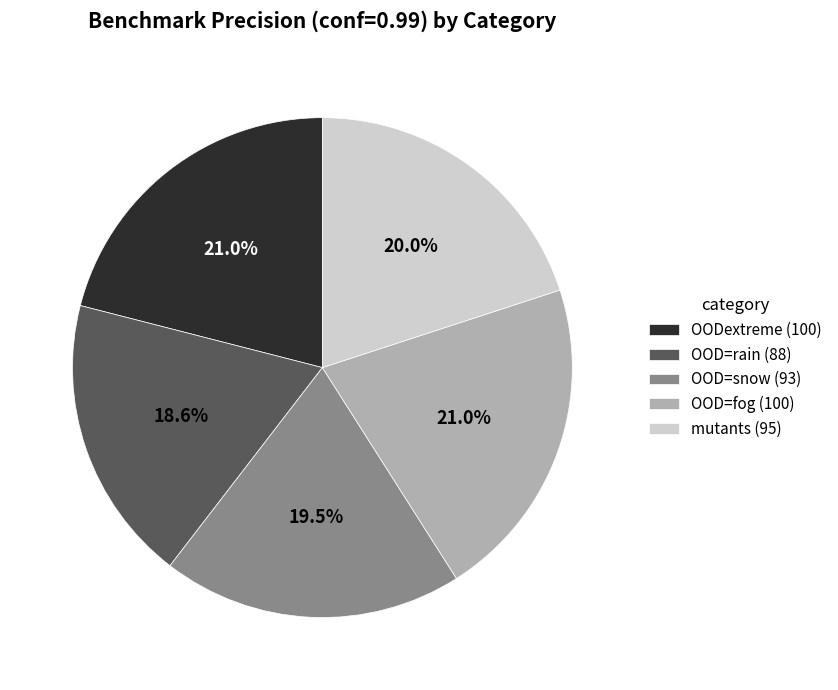

To the nearest percent, what is the average slice percentage?

20%